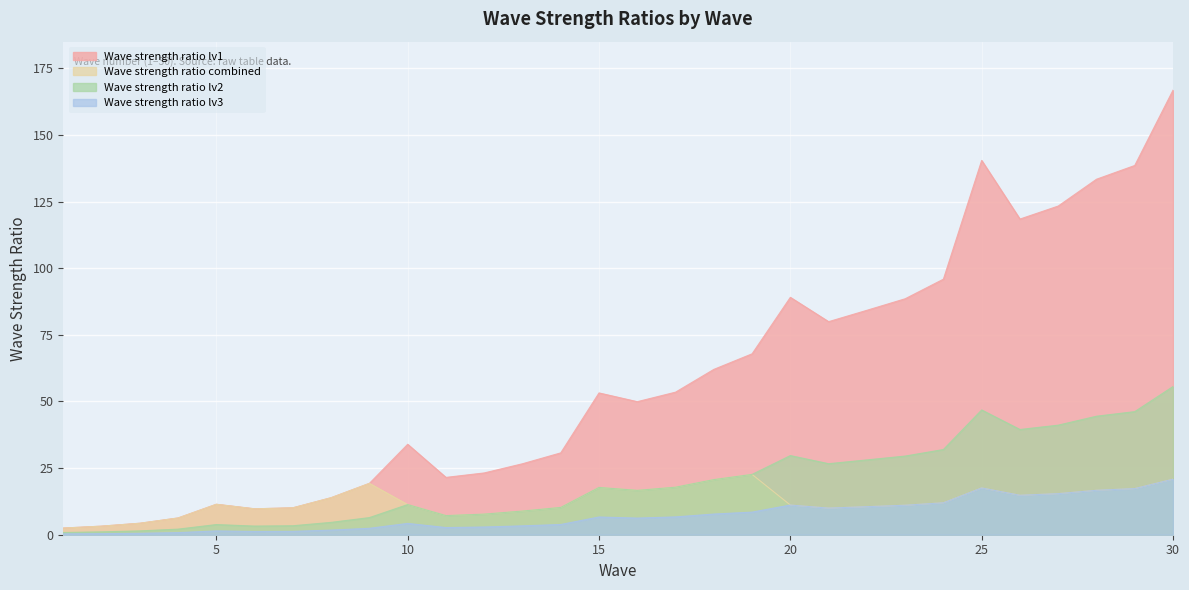

What are all the series names shown in the legend?

Wave strength ratio lv1, Wave strength ratio combined, Wave strength ratio lv2, Wave strength ratio lv3